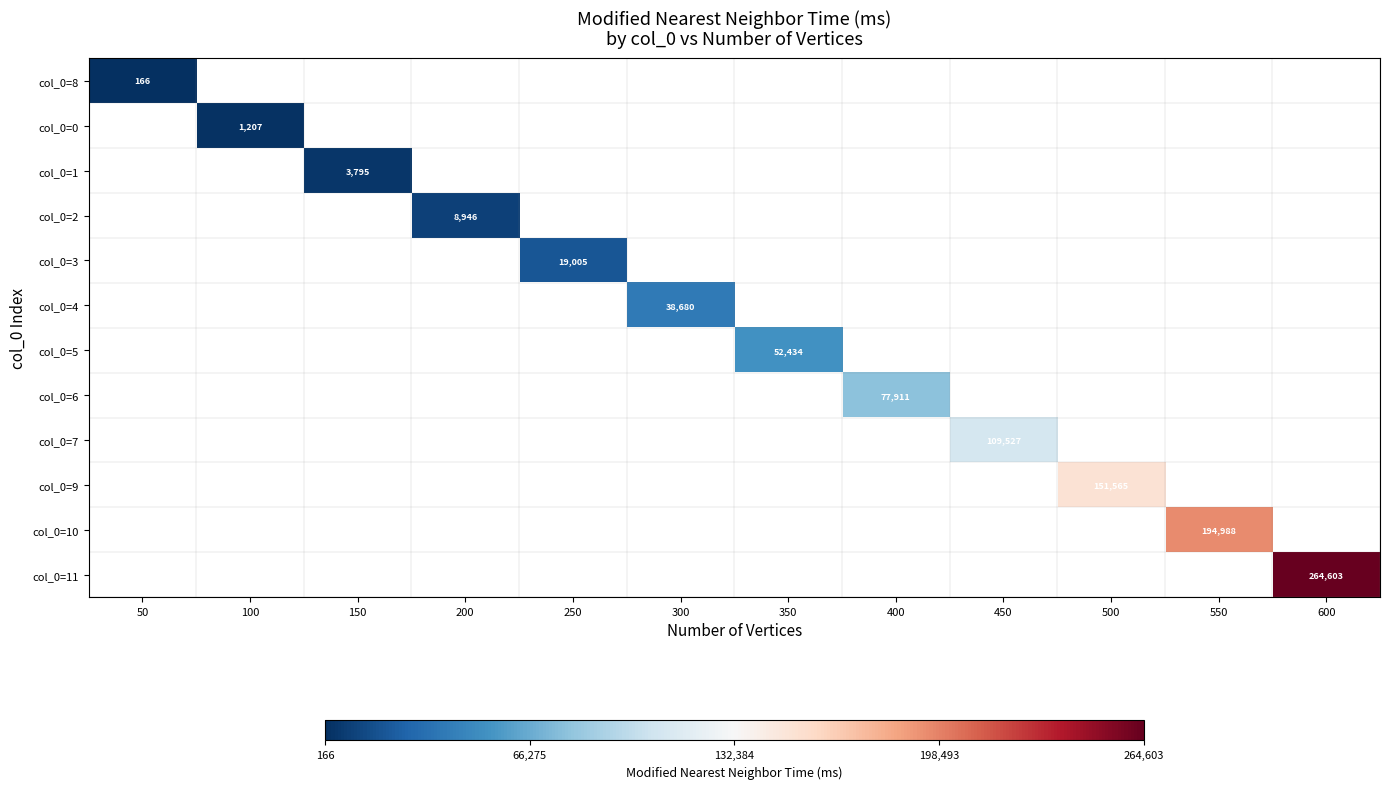

Is the value of col_0=8 at 400 greater than the value of col_0=10 at 300?

No